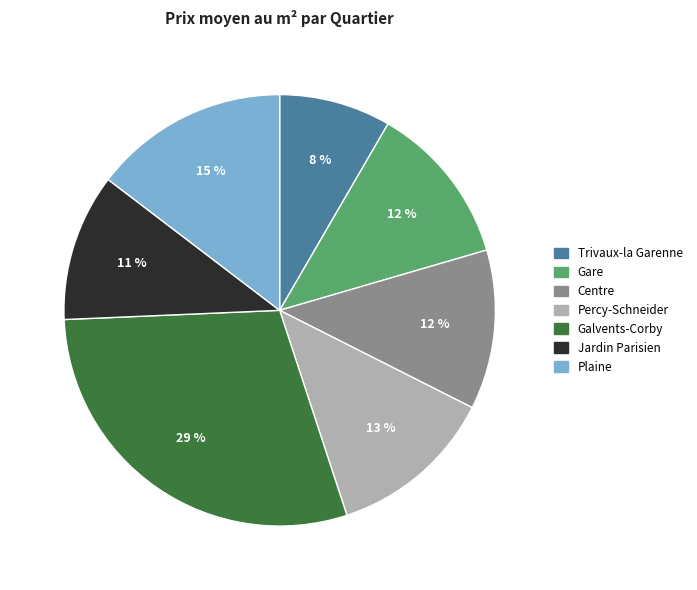

What percentage is the Jardin Parisien slice, to the nearest percent?

11%